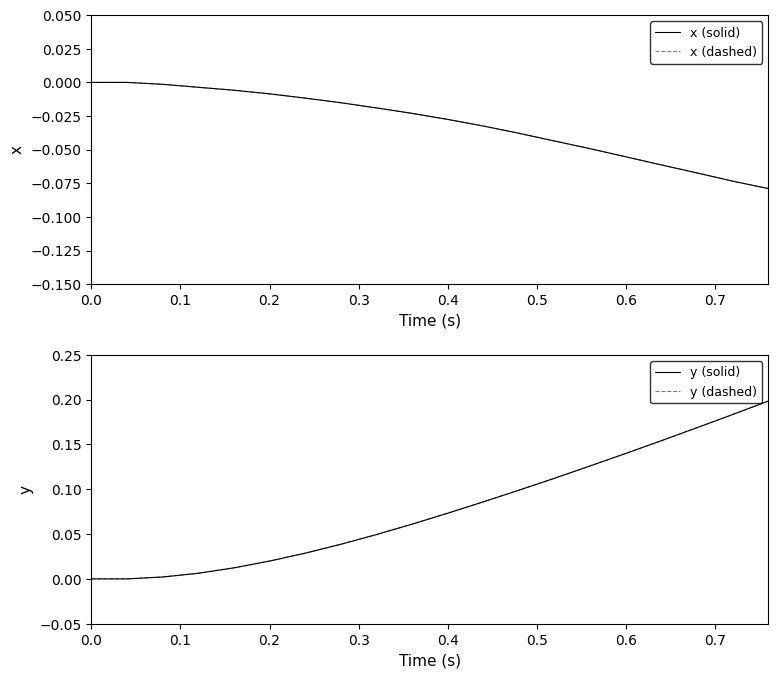

True or false: y (dashed) has a value of 0.1 at 0.0.

False